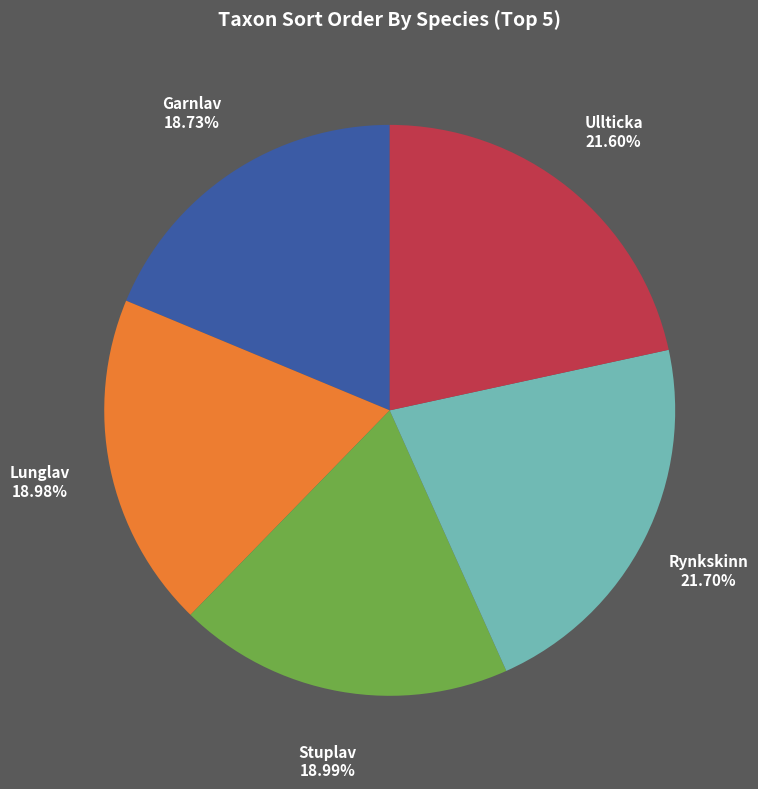

Does any single category account for the majority?

No